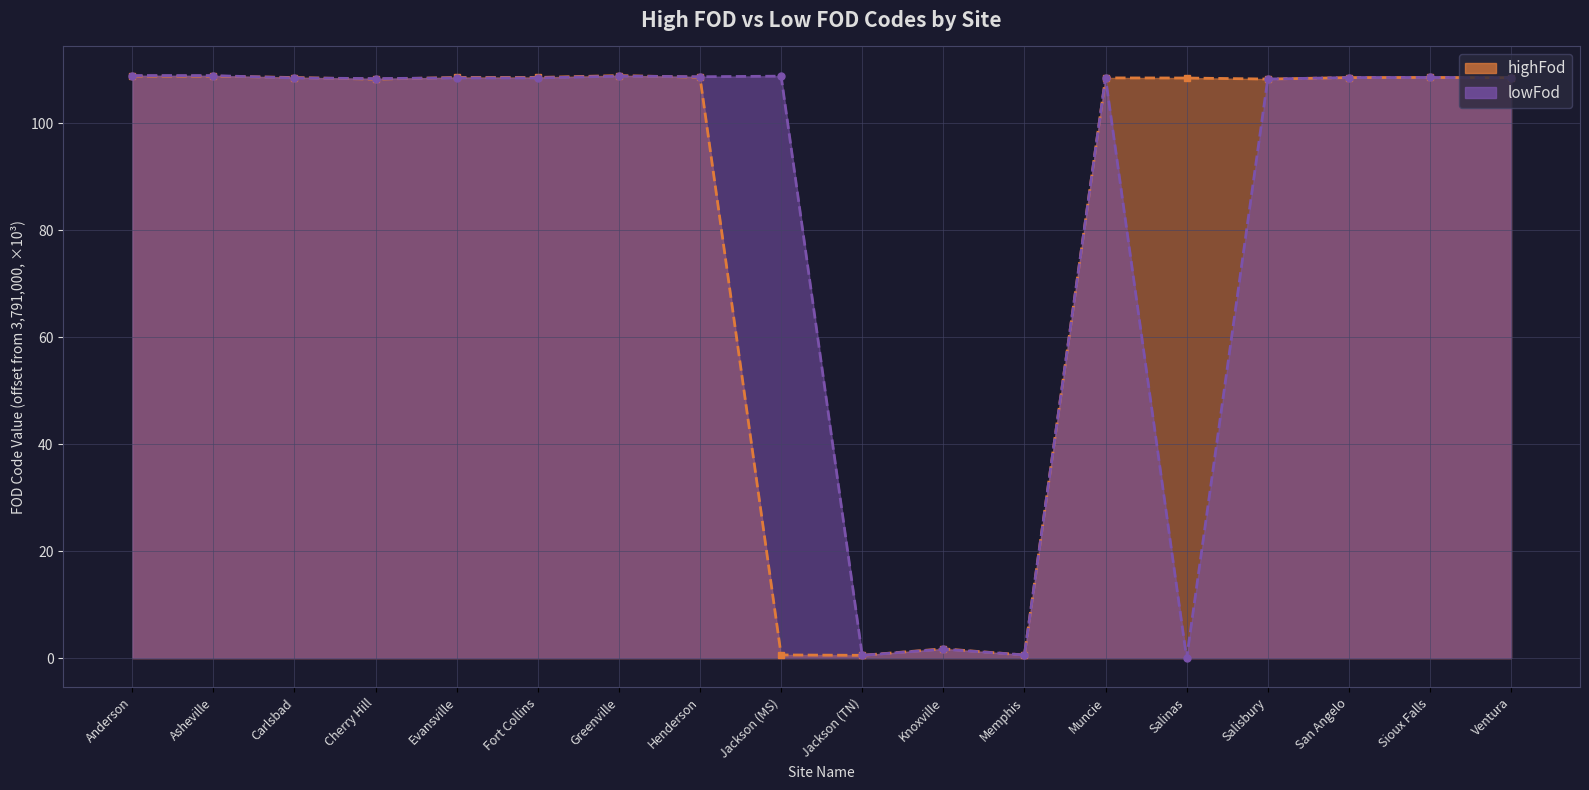

Which series has the largest range (max minus min)?

lowFod_line